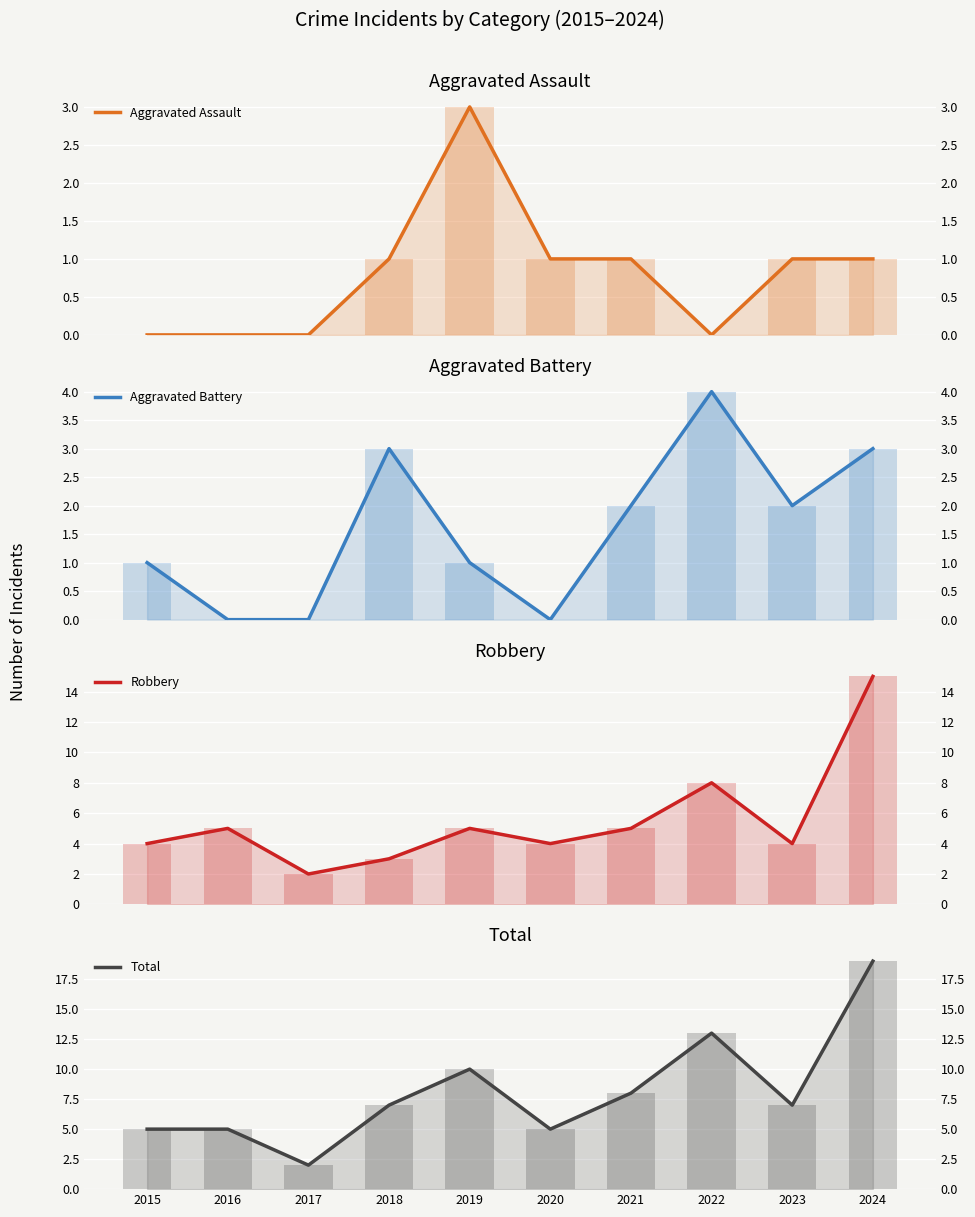

Does the chart contain any negative values?

No